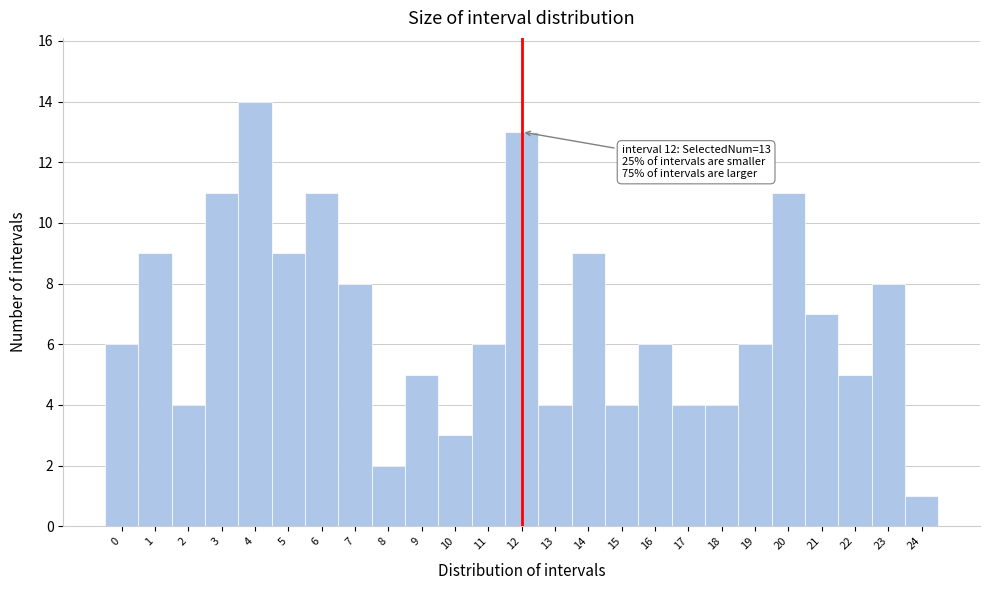

Which range on the x-axis has the tallest bar?

3.5 to 4.5